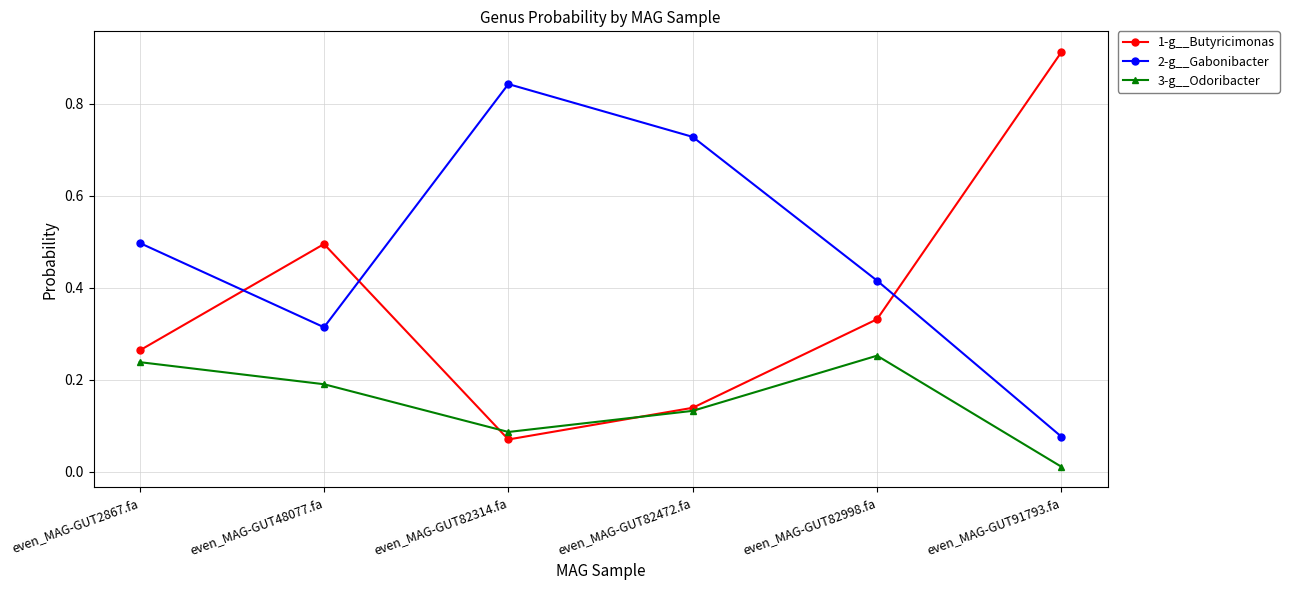

At which category does 1-g__Butyricimonas reach its first local peak?

even_MAG-GUT48077.fa